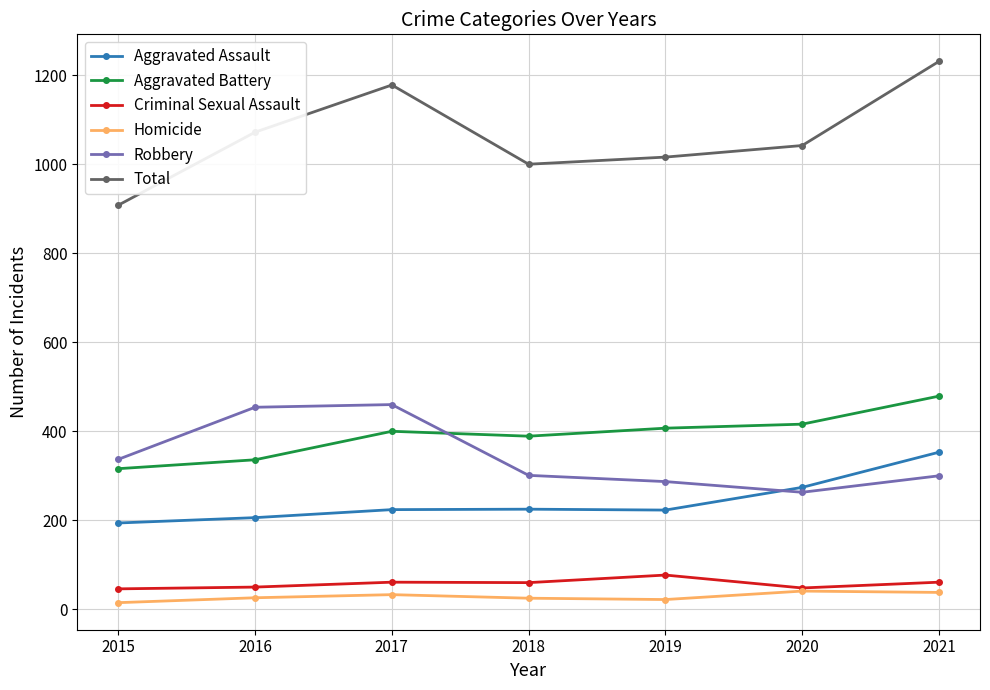

What is the difference between the second highest and second lowest values in the Total series?

178